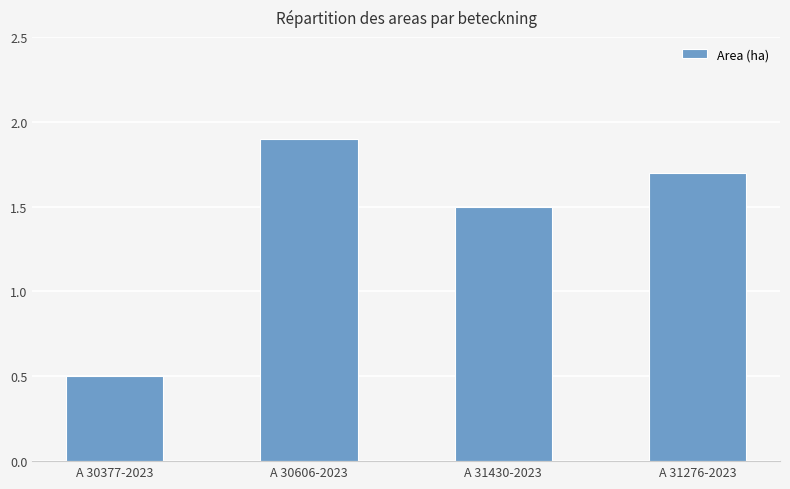

Reading left to right, transcribe all the data shown in this chart.

A 30377-2023=0.5	A 30606-2023=1.9	A 31430-2023=1.5	A 31276-2023=1.7